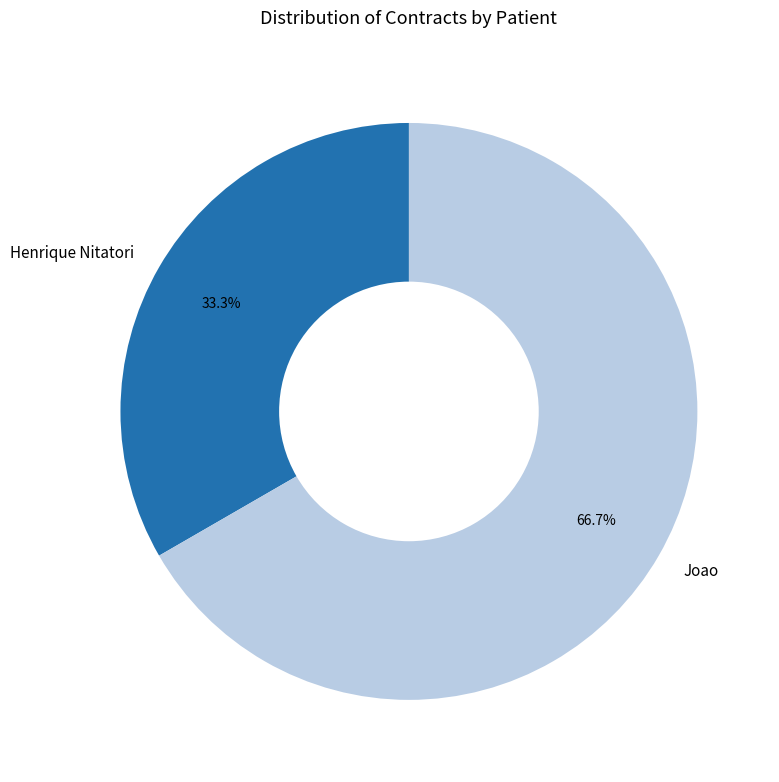

Is the sum of Joao and Henrique Nitatori greater than half?

Yes